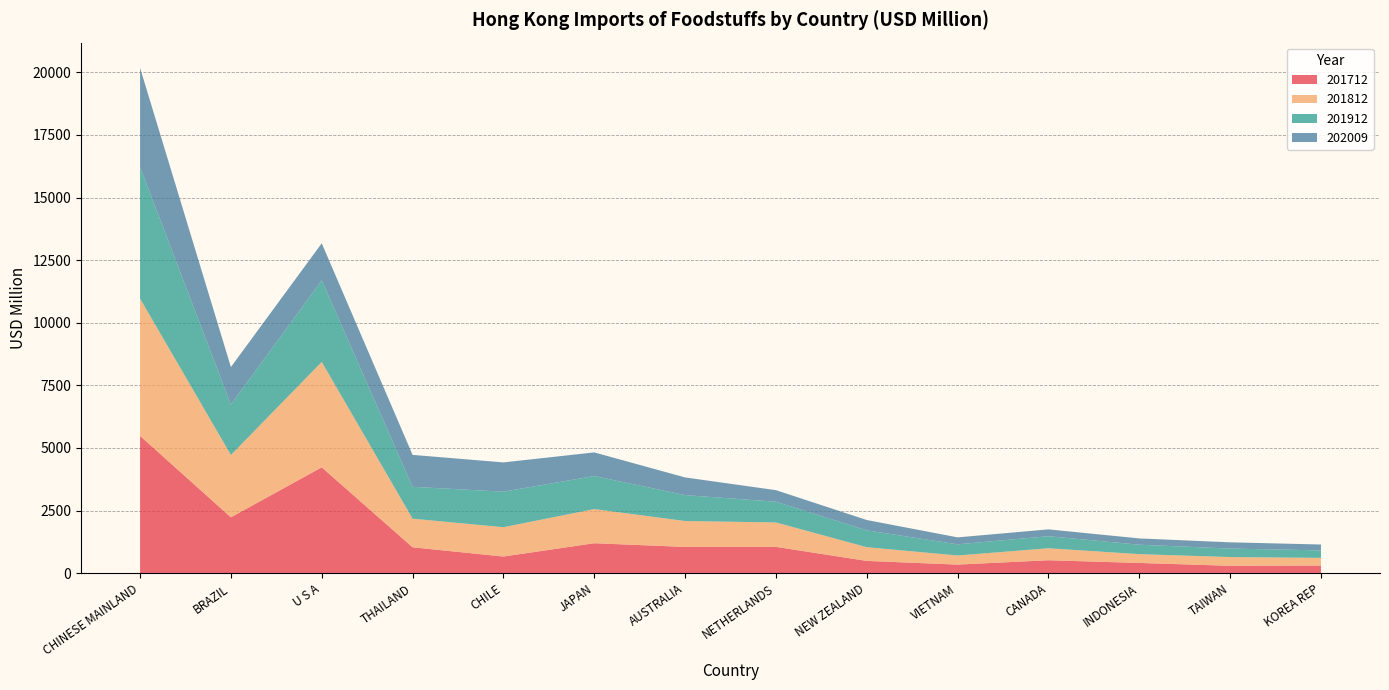

Reading left to right, what are all the values shown in this chart?

201712: CHINESE MAINLAND=5482.3	BRAZIL=2232.6	U S A=4227.9	THAILAND=1034.5	CHILE=665.5	JAPAN=1196.6	AUSTRALIA=1049.0	NETHERLANDS=1051.0	NEW ZEALAND=490.5	VIETNAM=342.9	CANADA=517.6	INDONESIA=409.2	TAIWAN=295.2	KOREA REP=306.6
201812: CHINESE MAINLAND=5482.9	BRAZIL=2488.2	U S A=4208.6	THAILAND=1142.6	CHILE=1171.0	JAPAN=1363.6	AUSTRALIA=1034.0	NETHERLANDS=975.4	NEW ZEALAND=547.9	VIETNAM=364.0	CANADA=477.9	INDONESIA=351.1	TAIWAN=348.7	KOREA REP=305.7
201912: CHINESE MAINLAND=5253.3	BRAZIL=2012.2	U S A=3259.0	THAILAND=1272.3	CHILE=1418.7	JAPAN=1319.2	AUSTRALIA=1035.5	NETHERLANDS=827.6	NEW ZEALAND=672.4	VIETNAM=445.9	CANADA=481.3	INDONESIA=377.2	TAIWAN=339.4	KOREA REP=298.6
202009: CHINESE MAINLAND=3960.9	BRAZIL=1500.1	U S A=1479.5	THAILAND=1275.5	CHILE=1169.0	JAPAN=944.3	AUSTRALIA=706.1	NETHERLANDS=462.0	NEW ZEALAND=413.1	VIETNAM=278.1	CANADA=273.4	INDONESIA=251.1	TAIWAN=249.8	KOREA REP=234.4